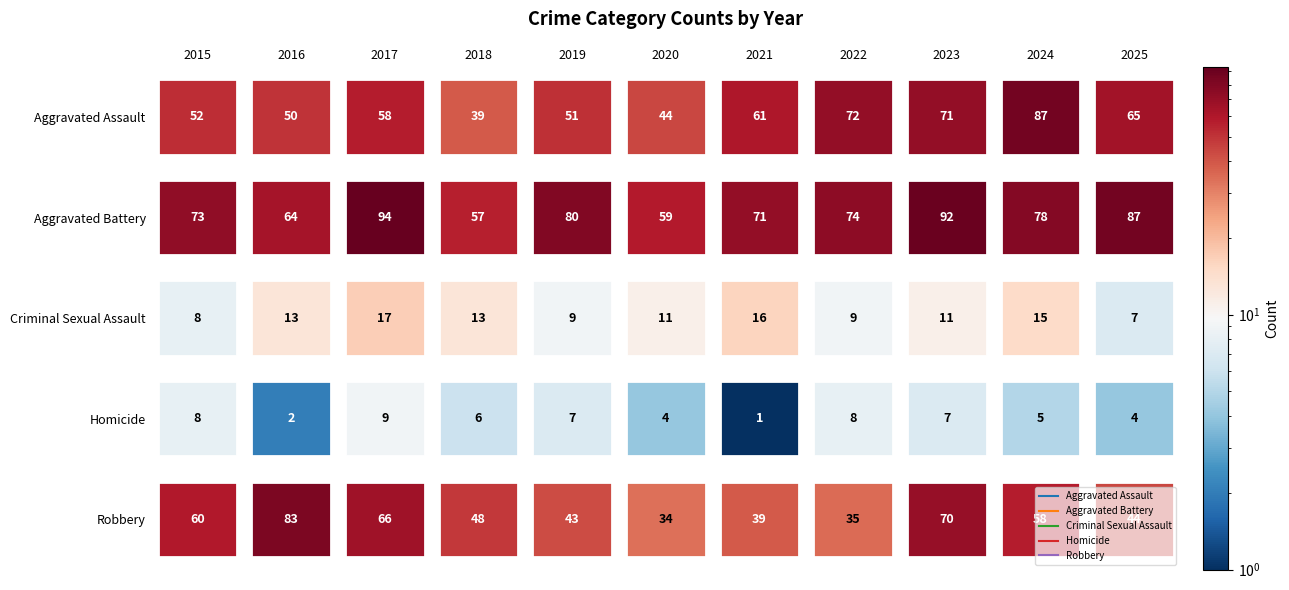

The value of Criminal Sexual Assault at 2023 is 11. True or false?

True